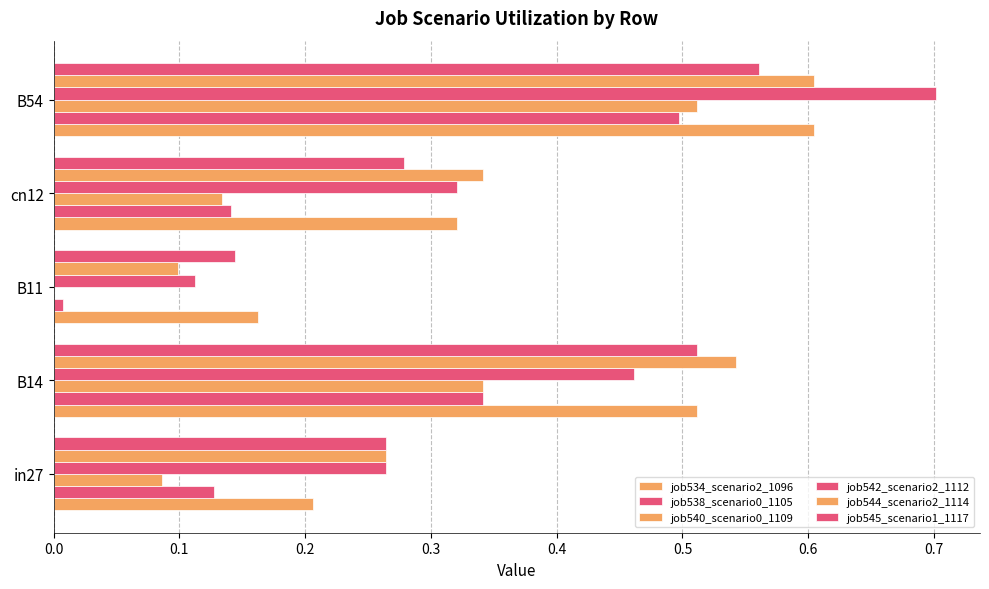

What is the value of the job545_scenario1_1117 bar at the 1st from the left?

0.3